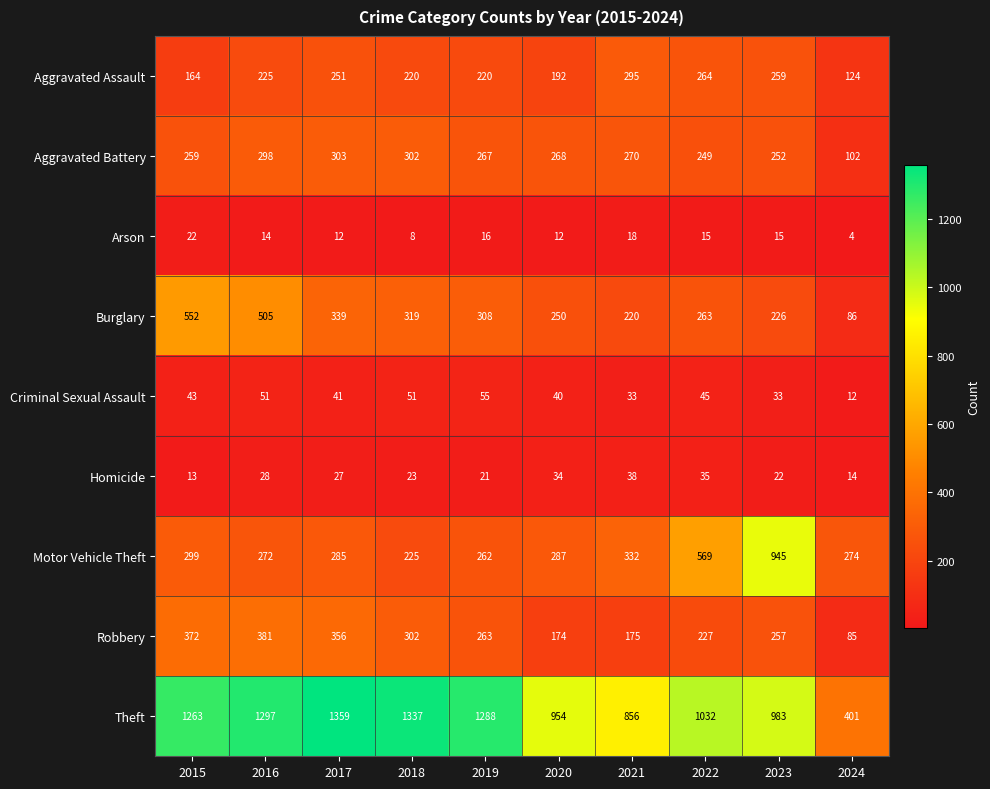

What is the minimum value shown in the chart?

4